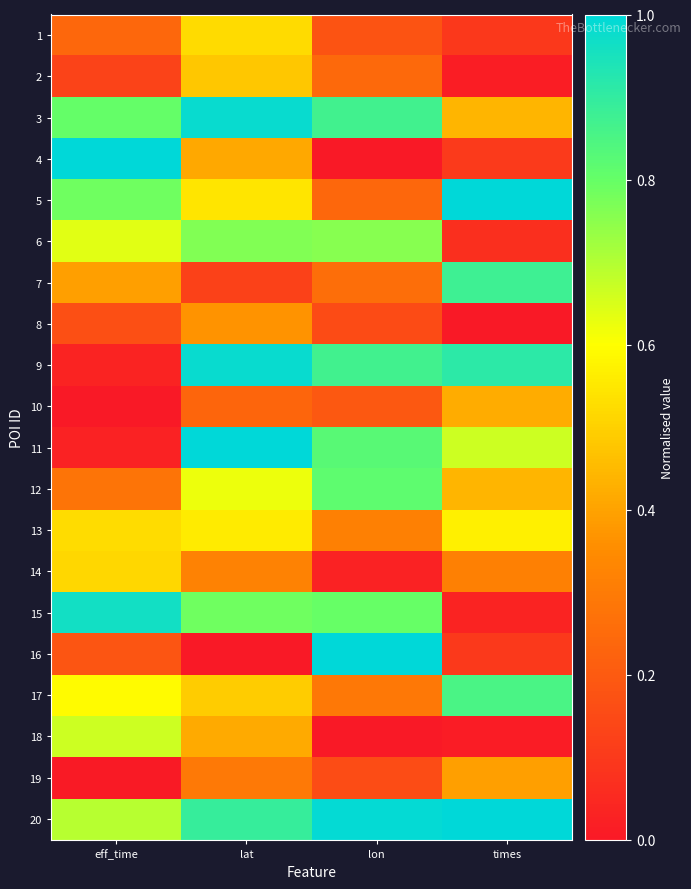

At how many categories does at least one series exceed 0?

4